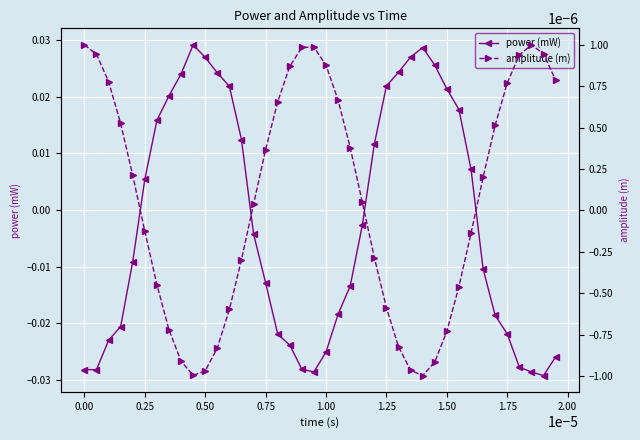

What is the difference between the second highest and second lowest values in the power (mW) series?

0.1